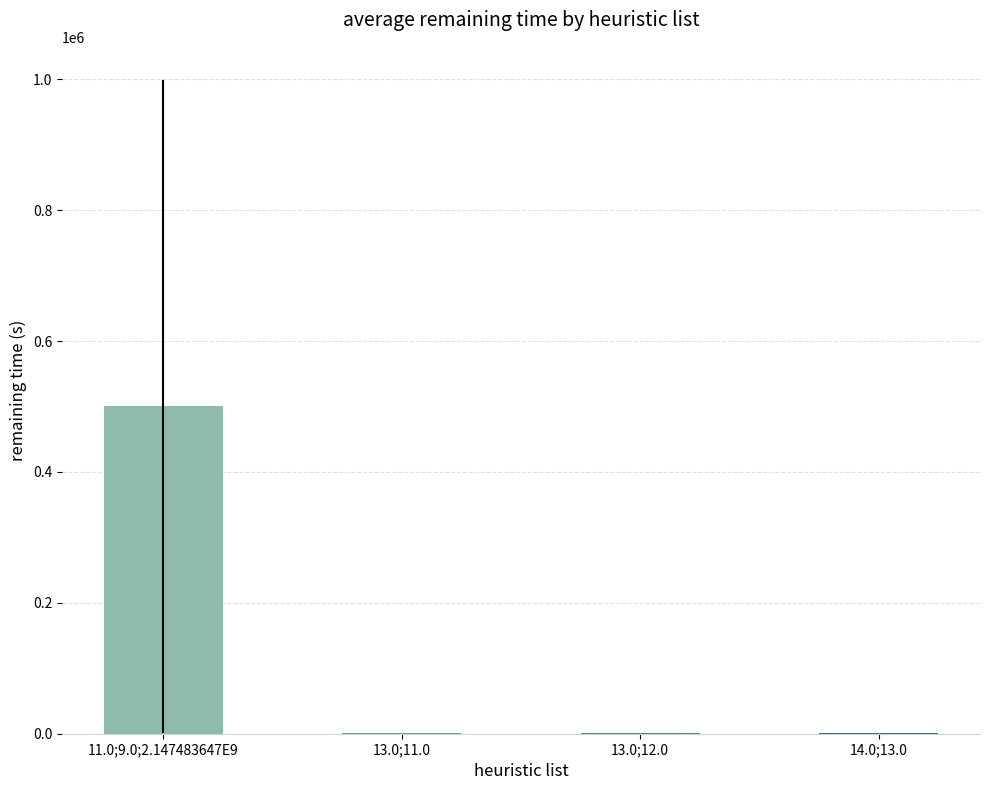

What is the sum of all values?

503175